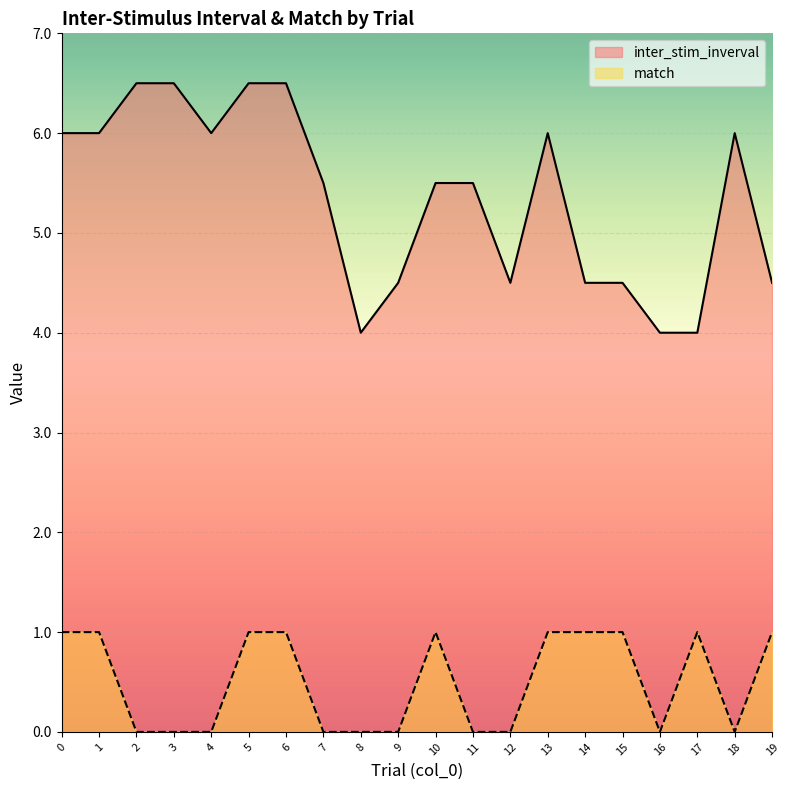

In match, how many points are higher than both neighbors (excluding endpoints)?

2